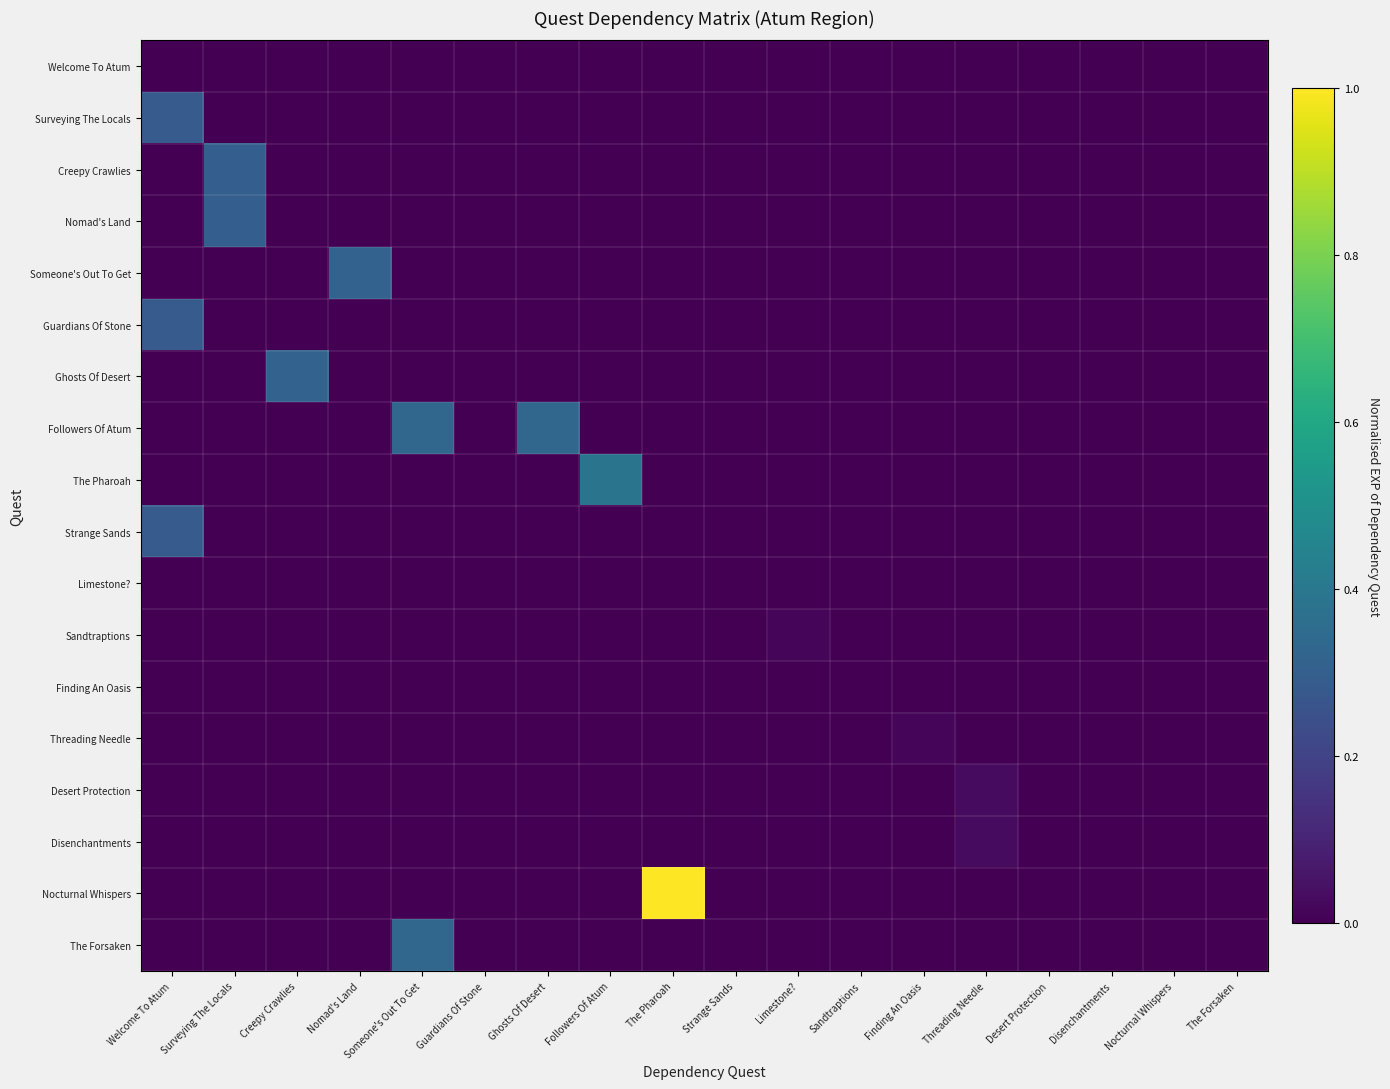

How many distinct data groups are displayed?

18